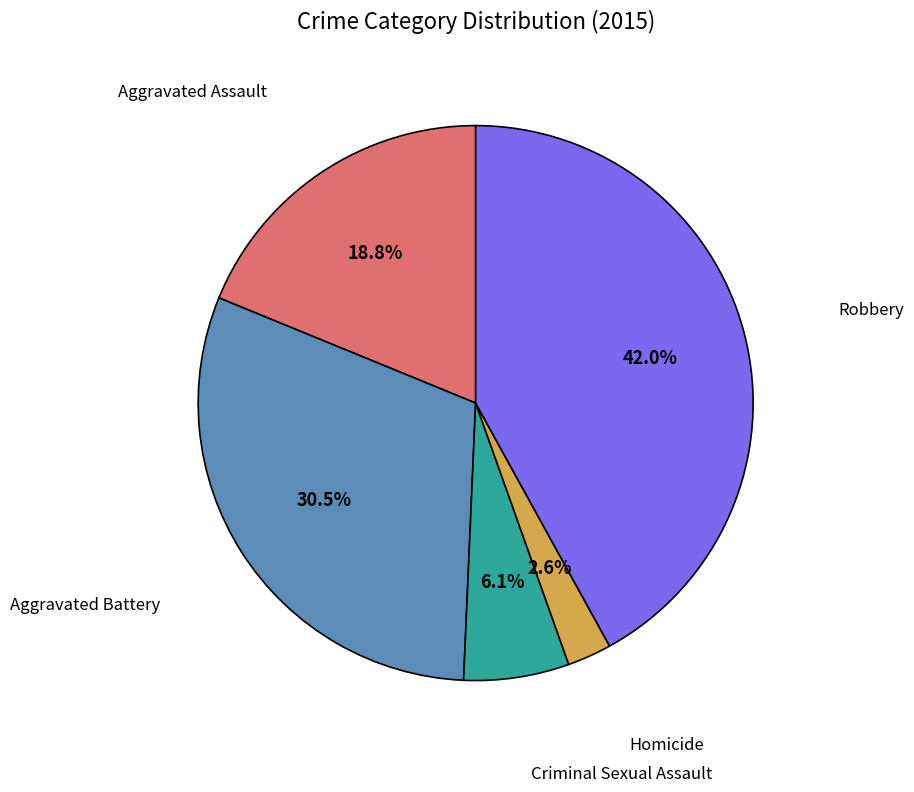

To the nearest percent, what is the combined percentage of Criminal Sexual Assault and Robbery?

48%